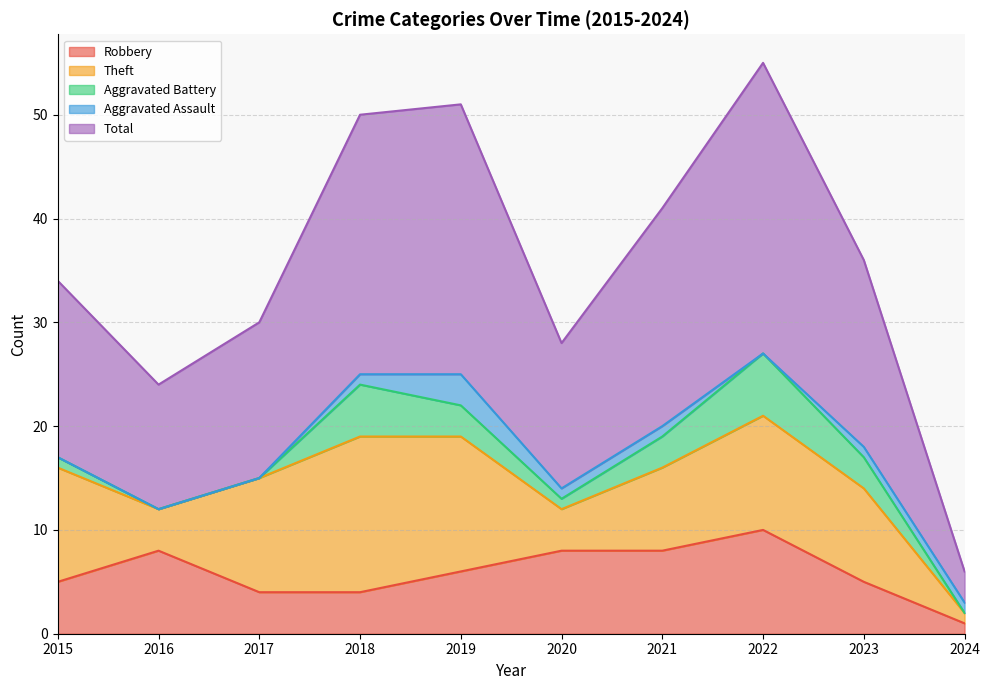

What is the maximum value shown in the chart?

28